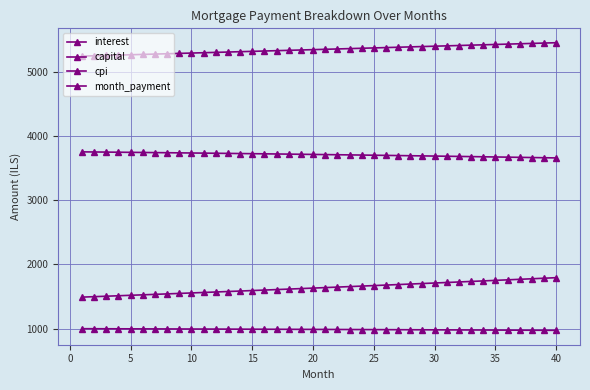

Does the chart have visible grid lines?

Yes